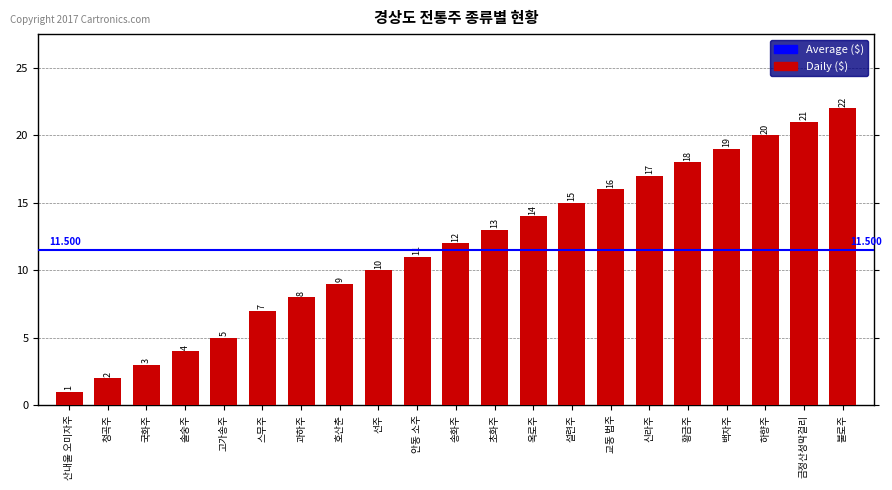

What is the change in value from 고가송주 to 송화주?

+7